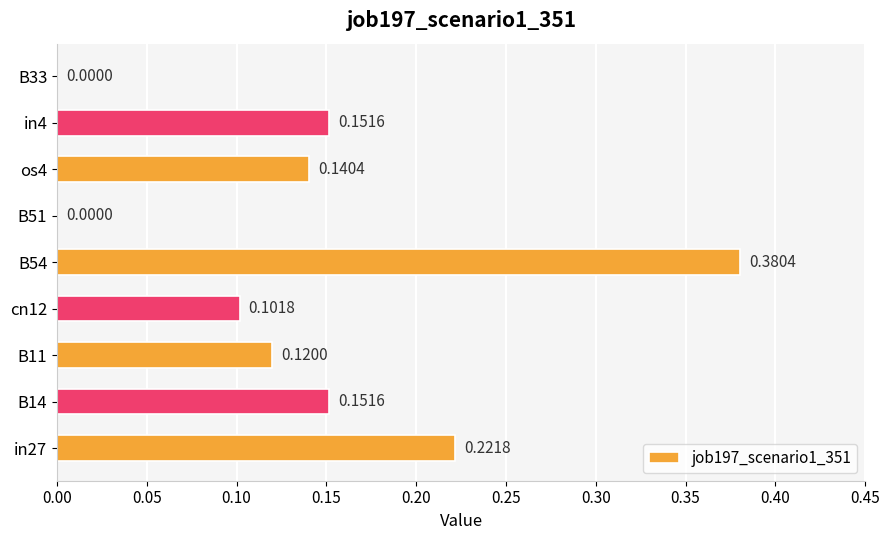

Between B33 and os4, which is larger?

os4